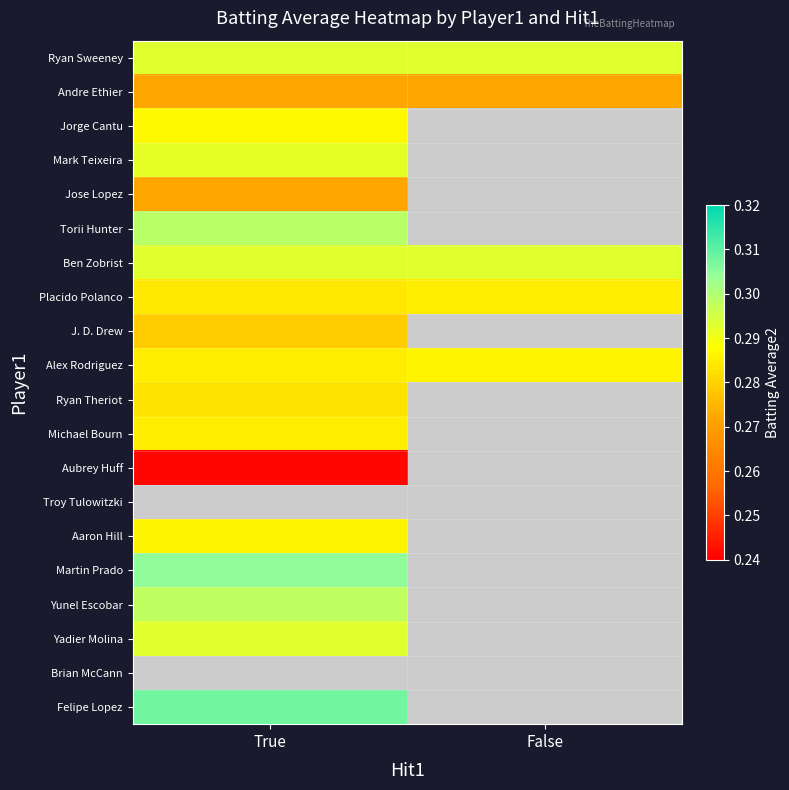

At how many categories does at least one series exceed 0?

2